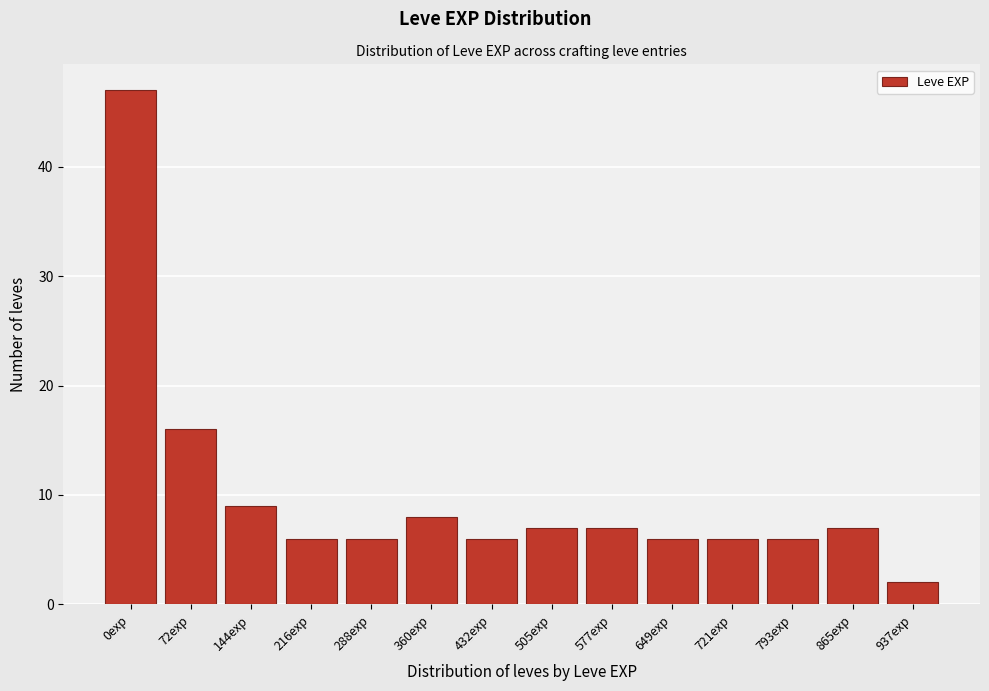

Reading left to right, extract all data points from this chart.

0exp=47	72exp=16	144exp=9	216exp=6	288exp=6	360exp=8	432exp=6	505exp=7	577exp=7	649exp=6	721exp=6	793exp=6	865exp=7	937exp=2